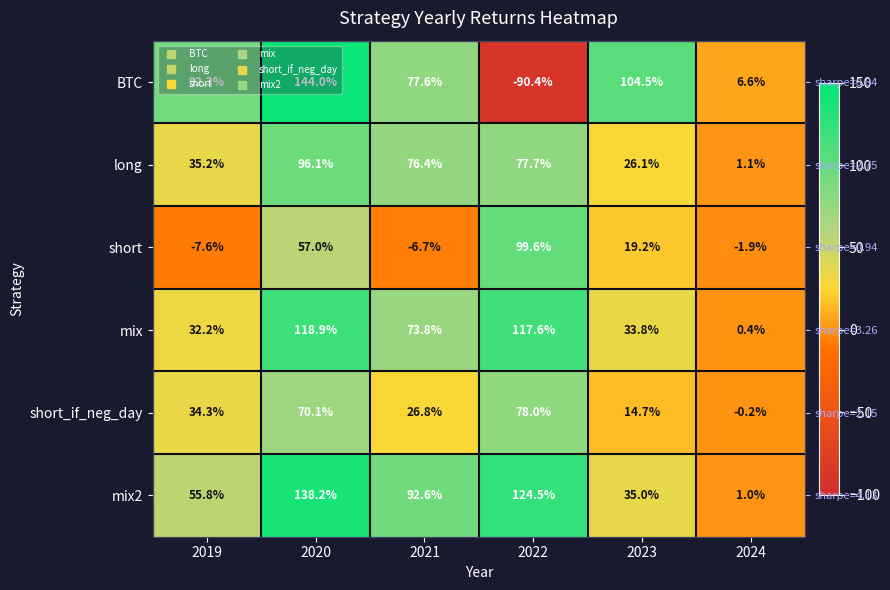

Rank the series by their maximum value, from lowest to highest.

short_if_neg_day, long, short, mix, mix2, BTC